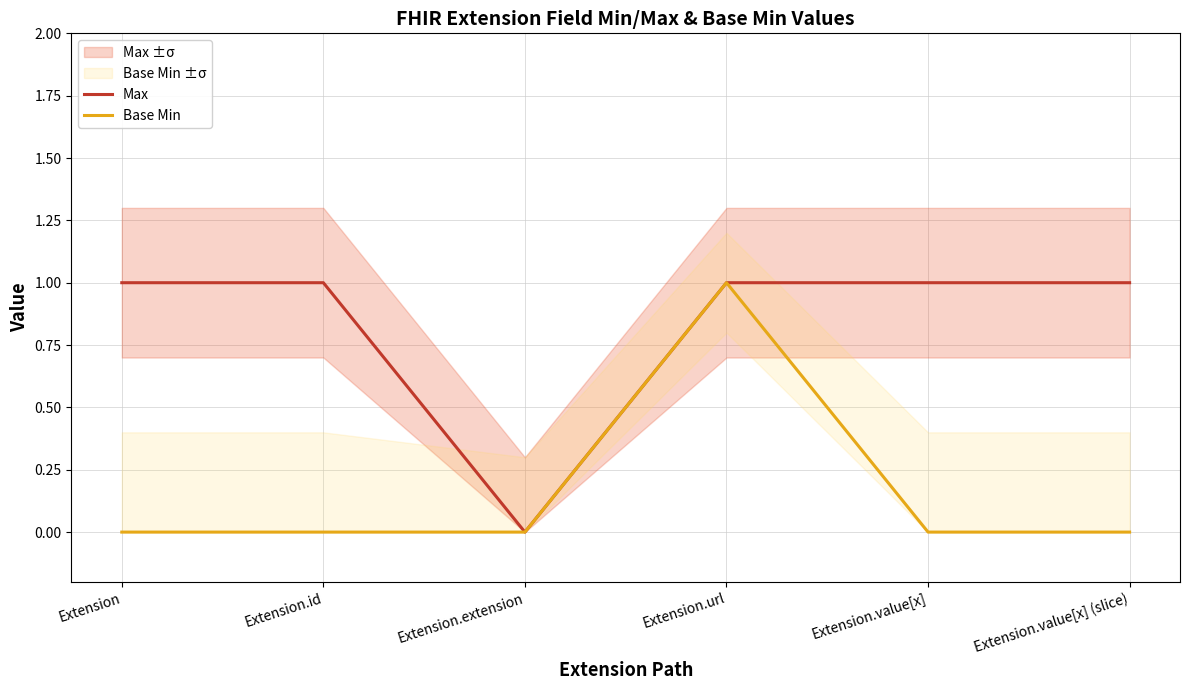

What is the sum of the Base Min values at Extension.url and Extension.extension?

1